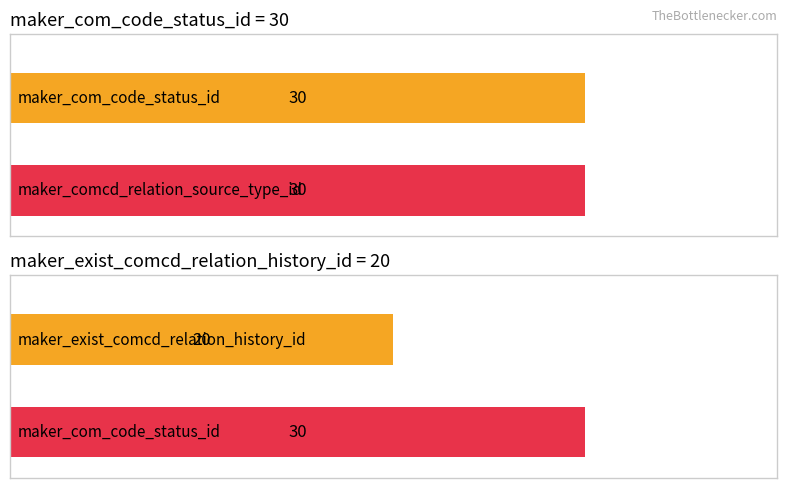

What is the value of the maker_comcd_relation_source_type_id bar at the 12th from the left?

30